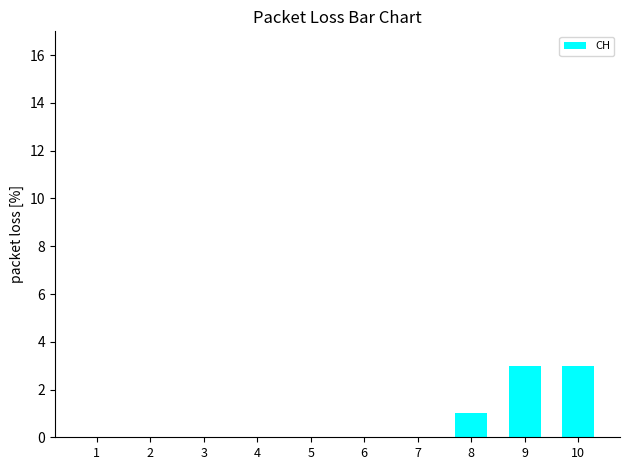

What is the change in value from 5 to 10?

+3